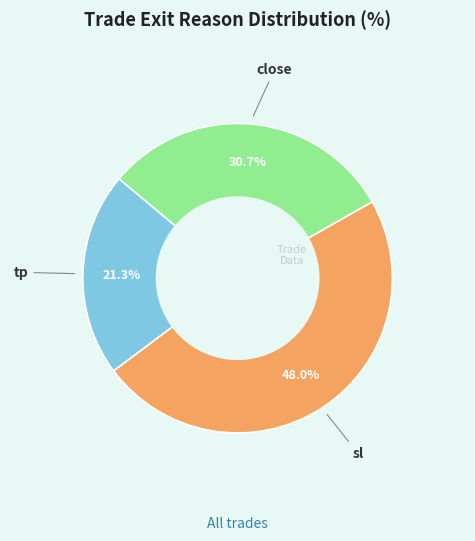

Is there any slice that represents more than half of the pie?

No